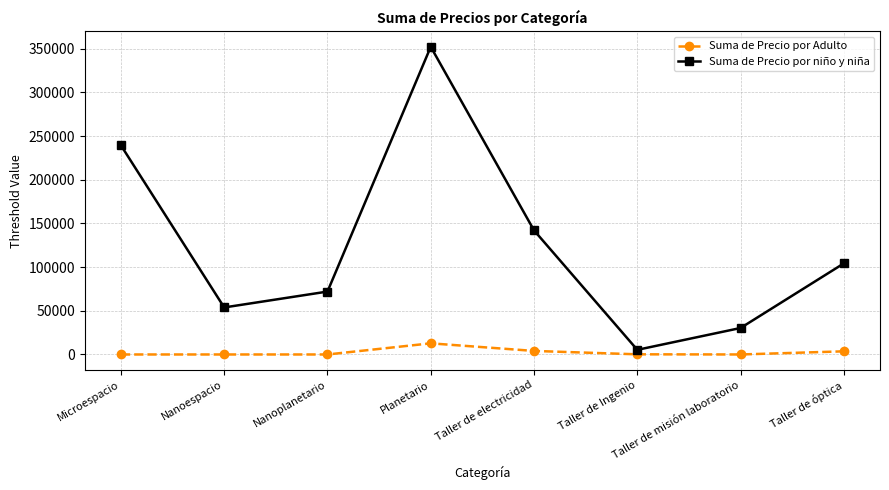

At which label is Suma de Precio por niño y niña closest to 178707?

Taller de electricidad